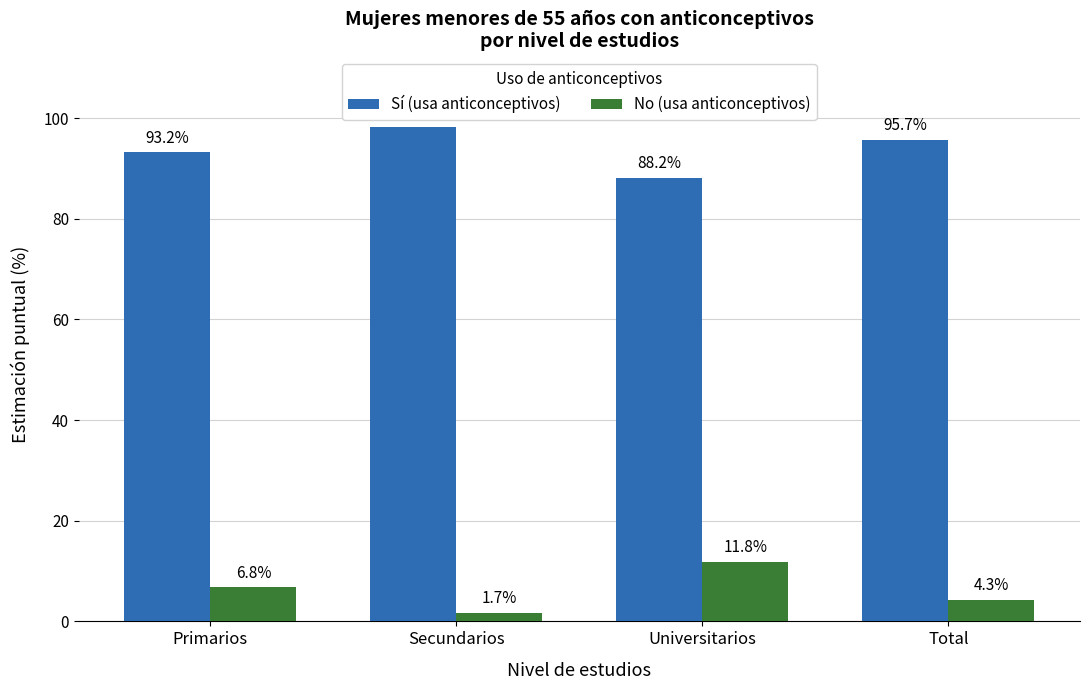

At which label does Sí (usa anticonceptivos) first exceed 95?

Secundarios